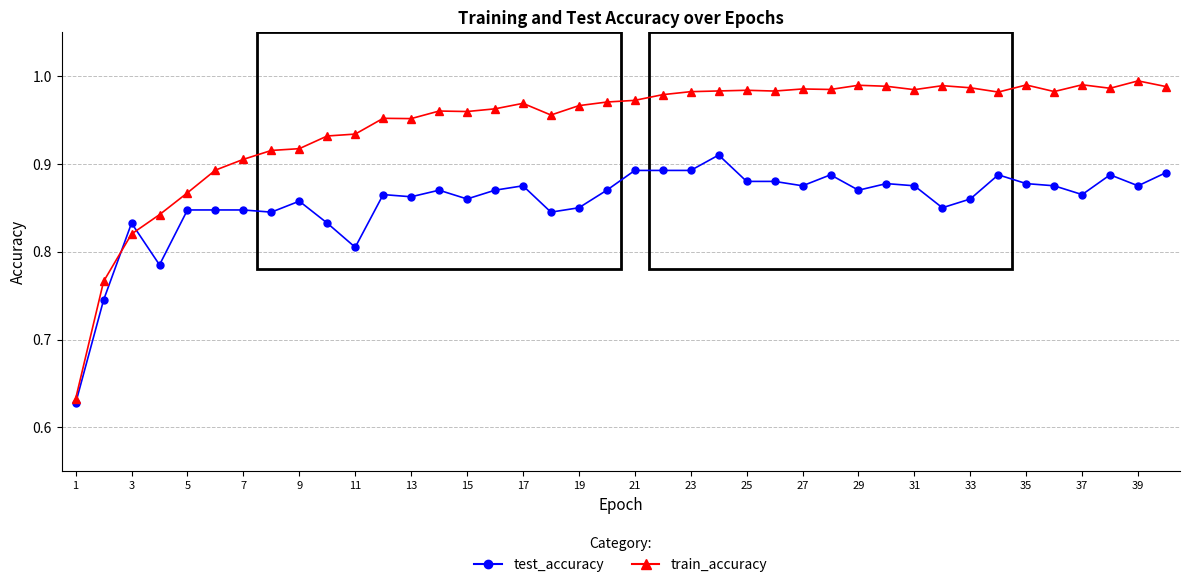

Which series ends up on top after the final intersection of train_accuracy and test_accuracy?

train_accuracy